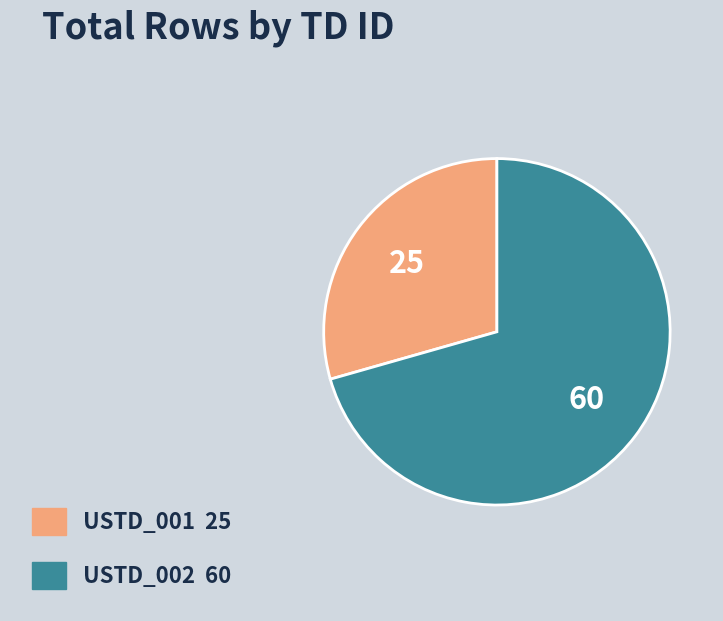

Combined, do USTD_002 and USTD_001 account for over 50%?

Yes